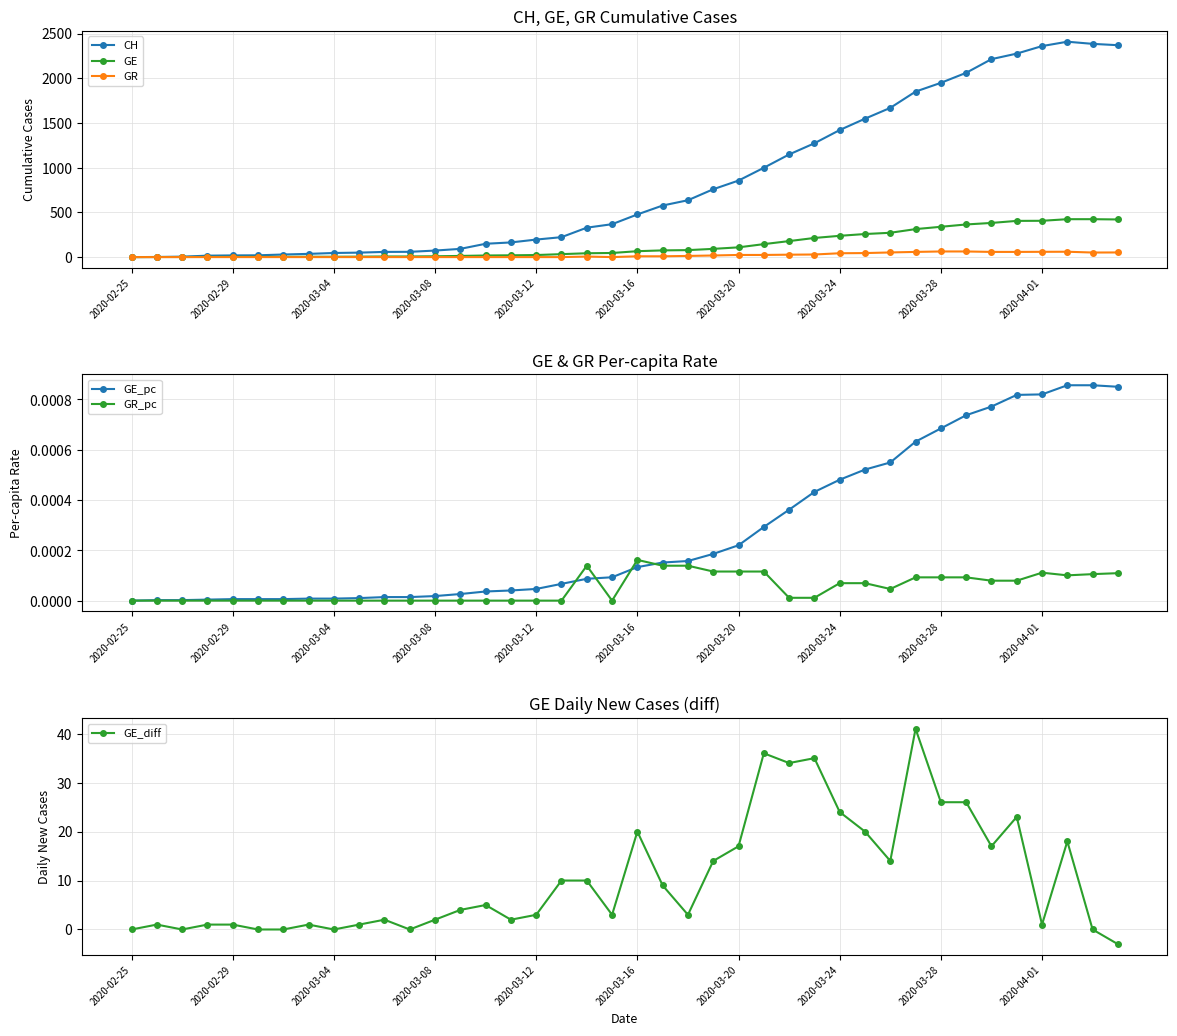

What is the difference between the GR values at 26 and 22?

14.0